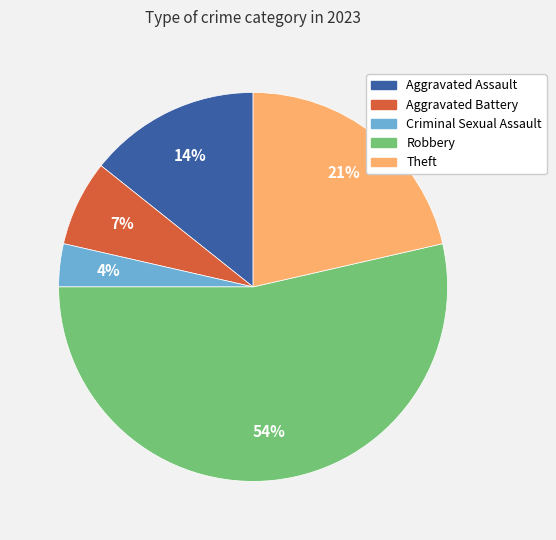

To the nearest percent, what is the difference between the largest and smallest slice percentages?

50%